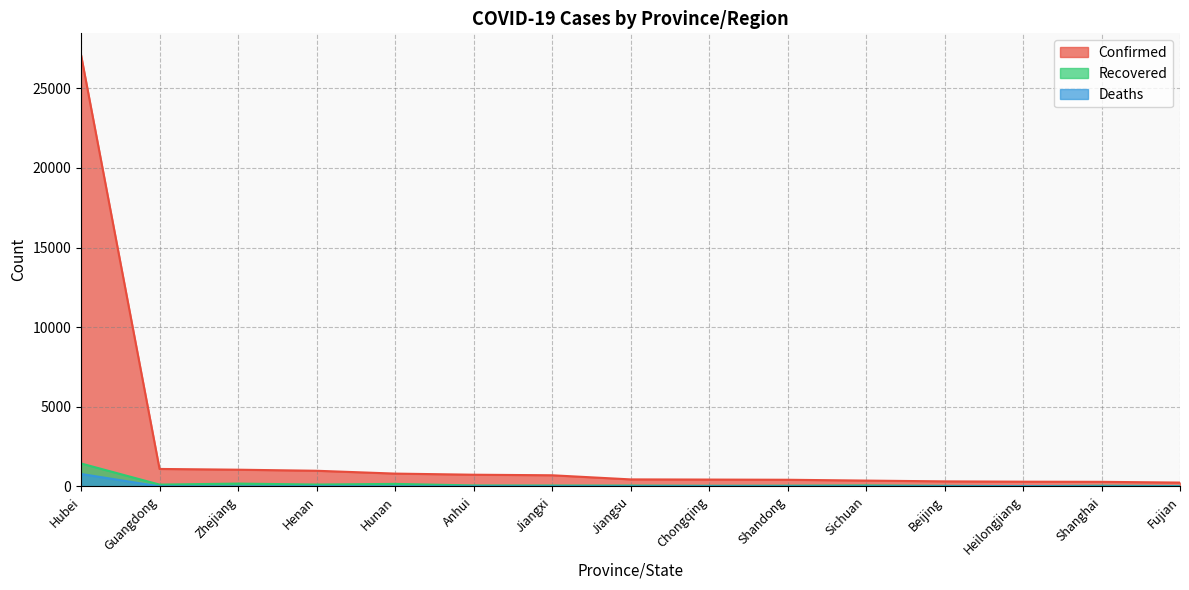

Where is Deaths nearest to the value 390?

Heilongjiang